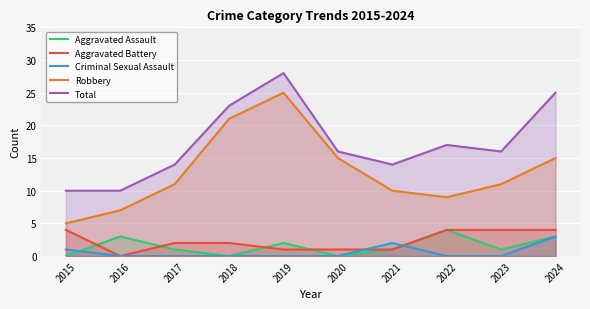

Which has a higher value, 2015 or 2022?

2022